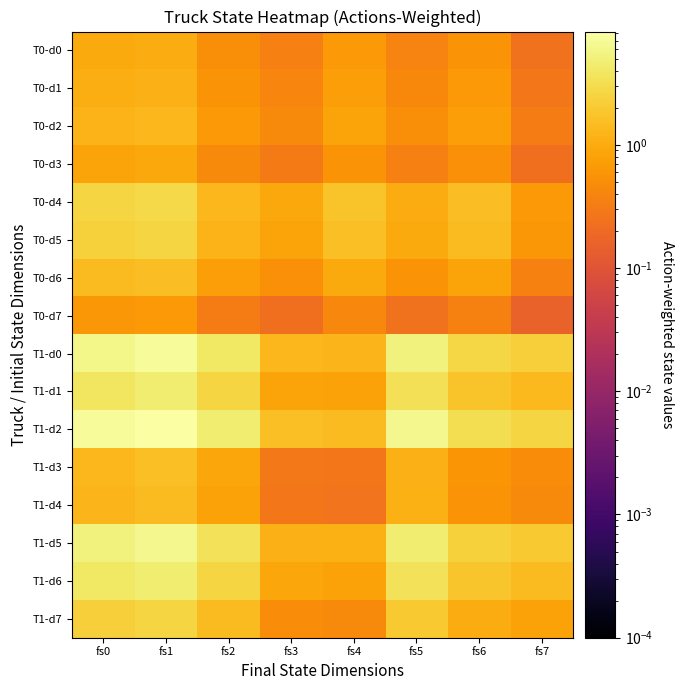

What is the difference between the highest and lowest values at fs4?

1.5